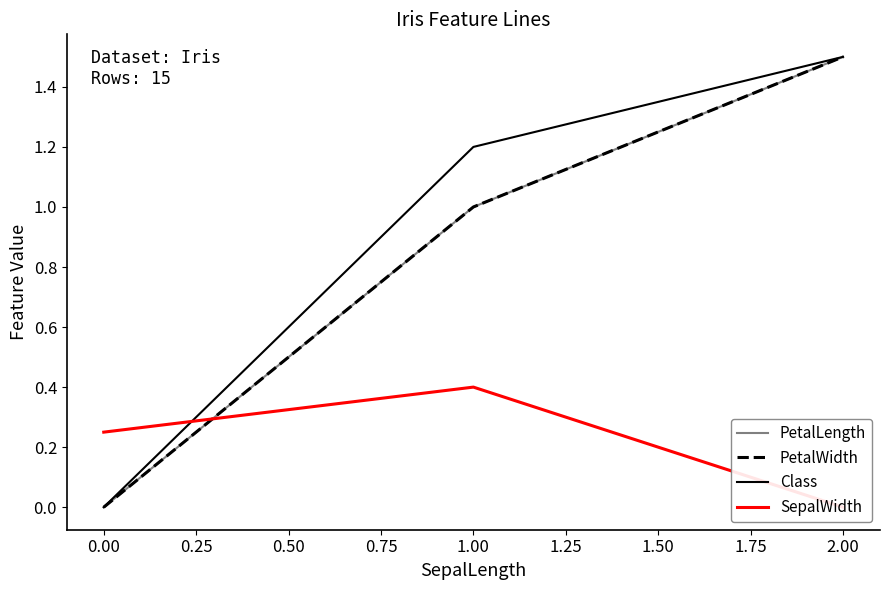

Reading left to right, transcribe all the data shown in this chart.

PetalLength: 0.0	1.0	1.5
PetalWidth: 0.0	1.0	1.5
Class: 0.0	1.2	1.5
SepalWidth: 0.2	0.4	0.0